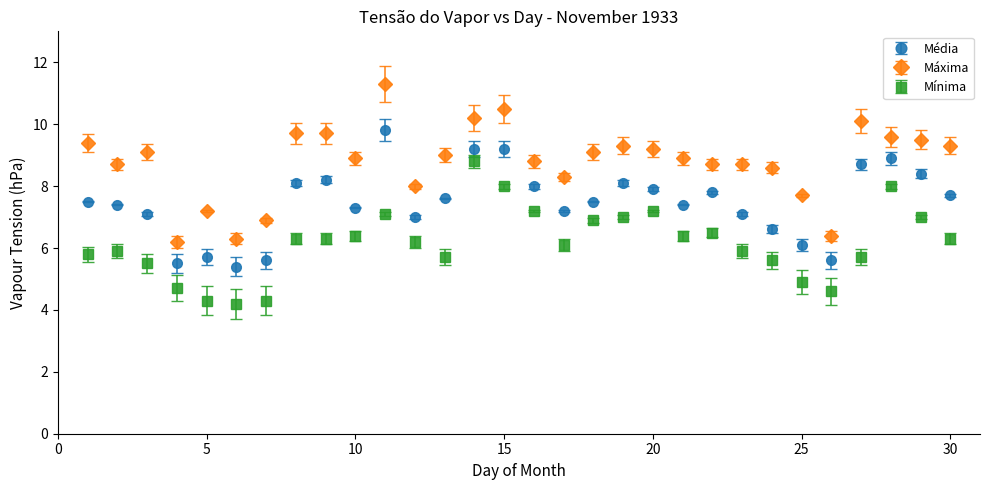

Which series has the largest total across all categories?

Máxima